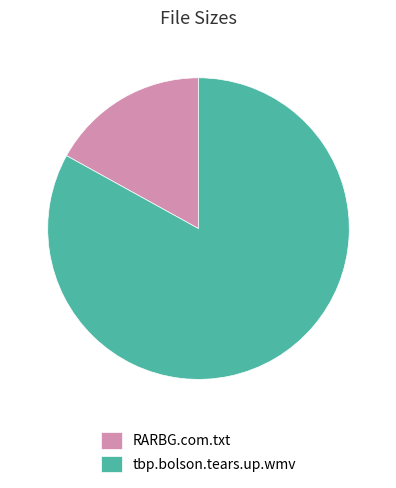

Which has a higher value, RARBG.com.txt or tbp.bolson.tears.up.wmv?

tbp.bolson.tears.up.wmv